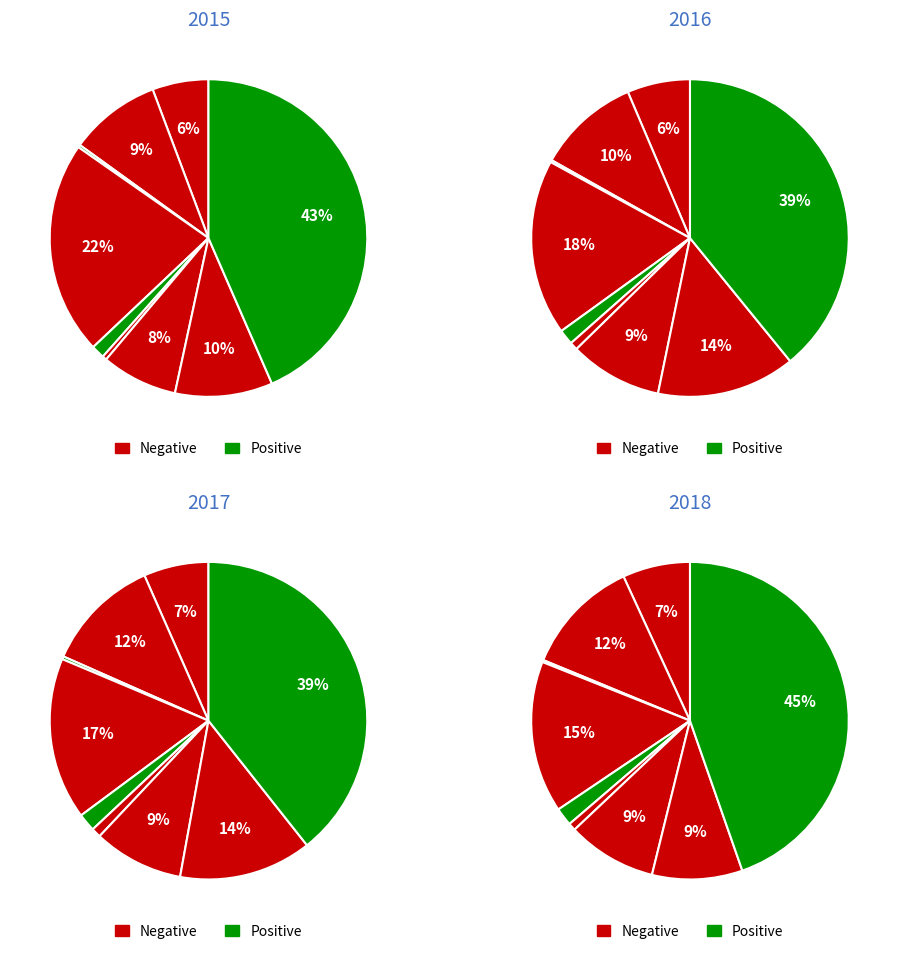

The Arson slice represents 1% of the pie. True or false?

False